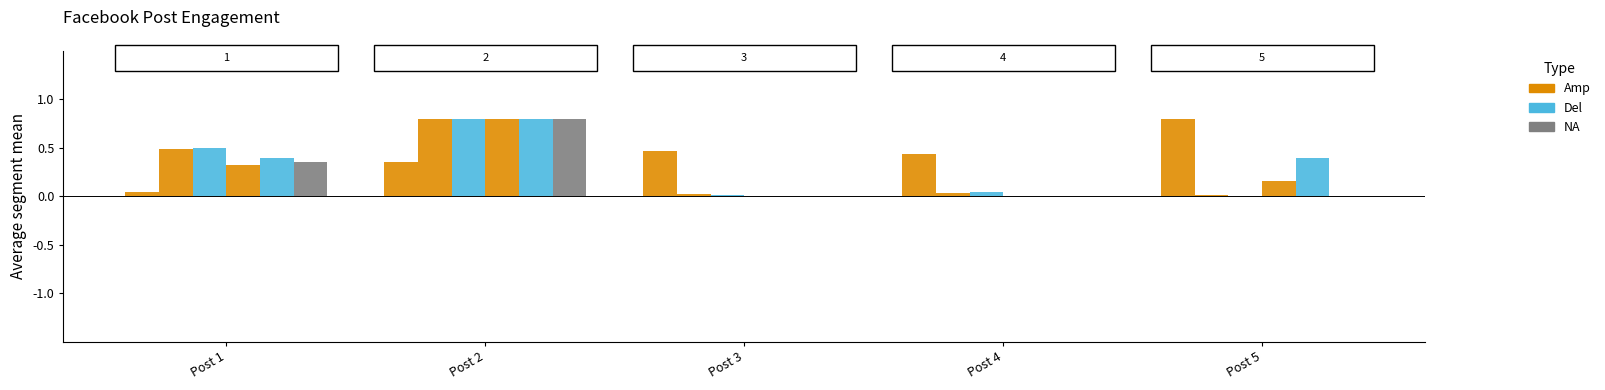

The value of reactions_like at Post 1 is 0.9. True or false?

False